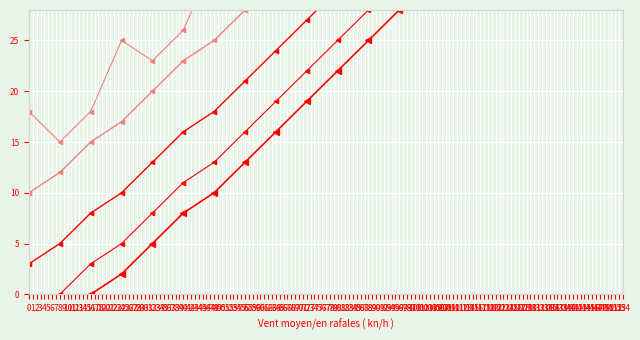

How many lines are shown in the chart?

5